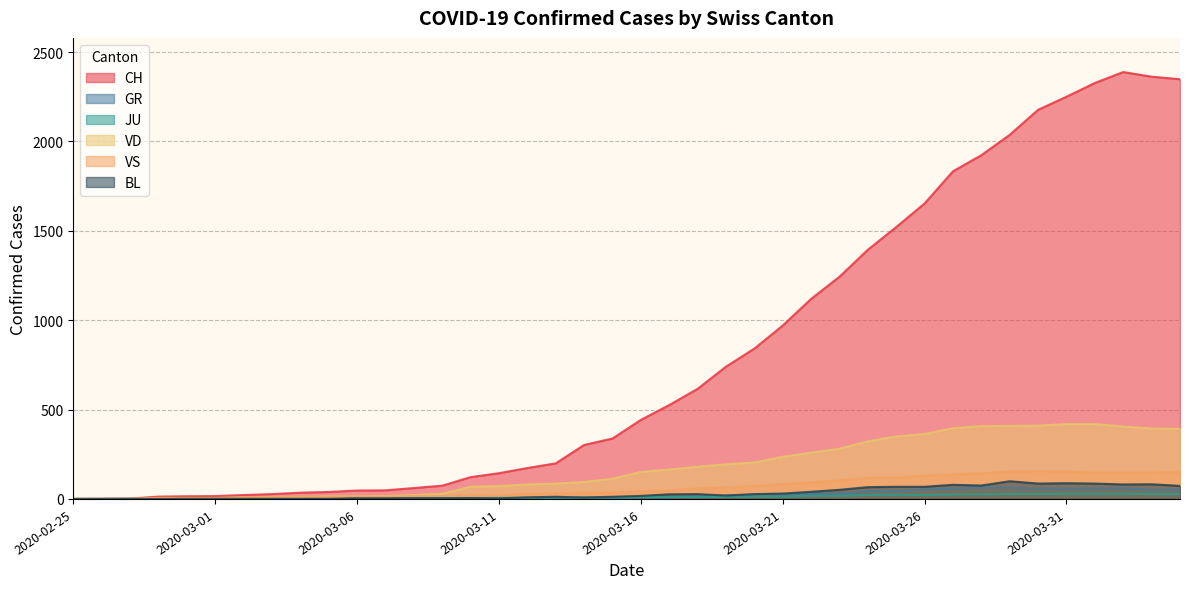

What is the difference between the VD values at 2020-03-14 and 2020-03-22?

164